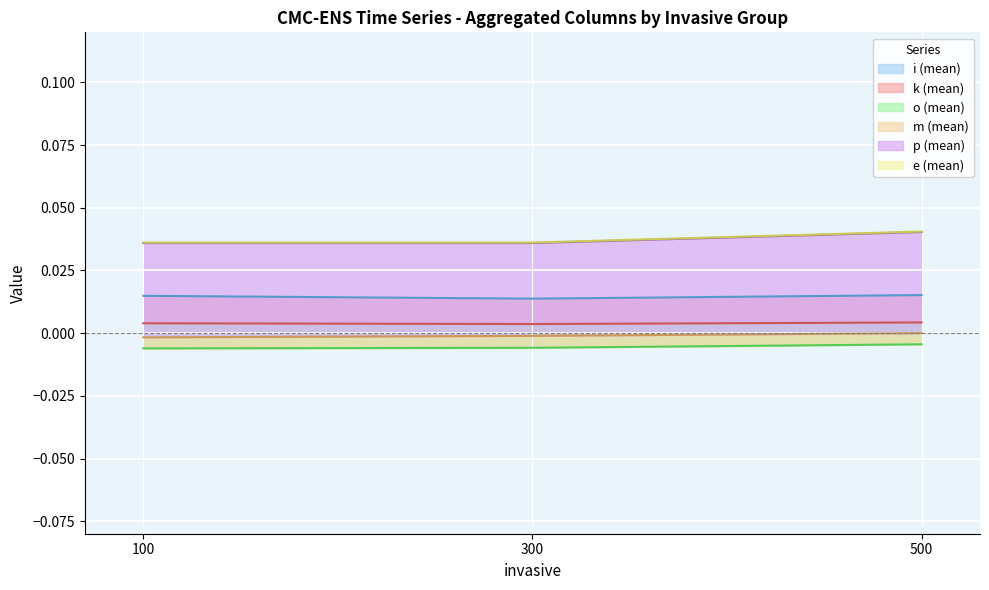

How many i (mean) values are between 0 and 1?

3